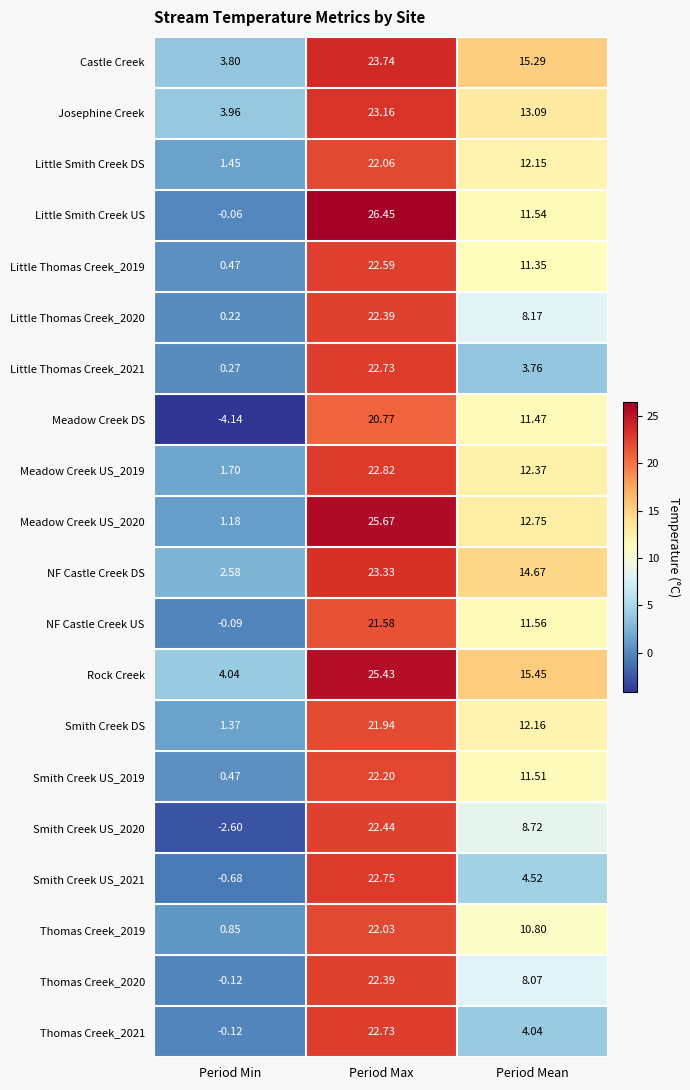

How many data points does each series have?

3